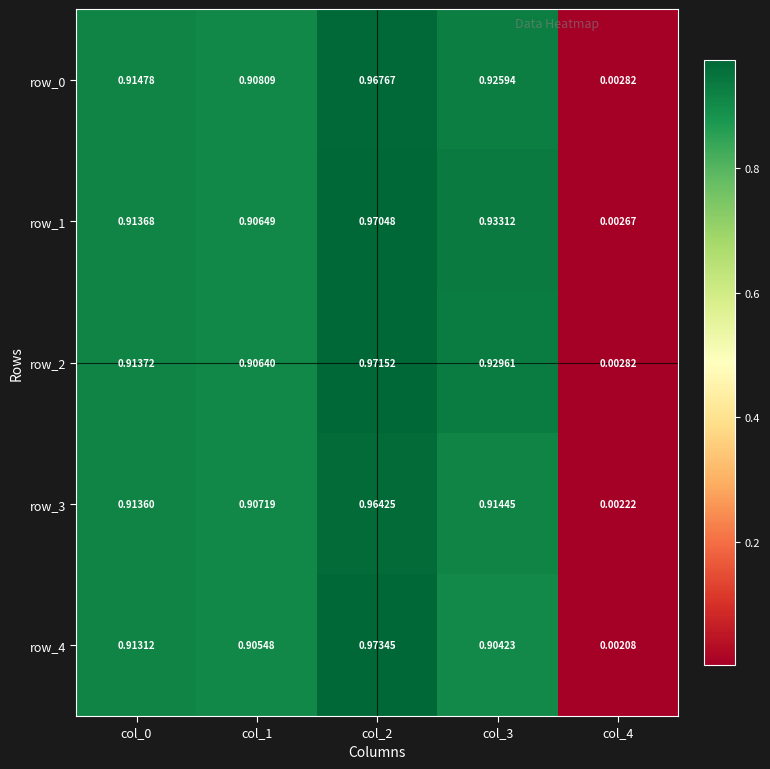

Rank the series by their maximum value, from lowest to highest.

row_3, row_0, row_1, row_2, row_4